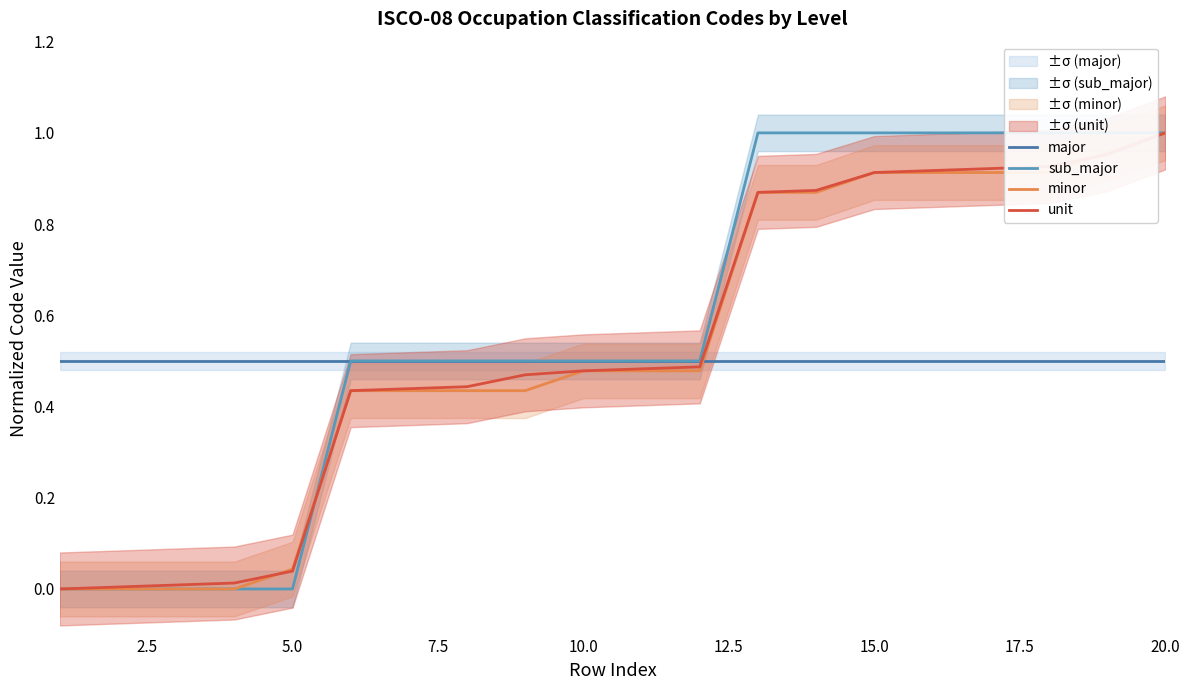

What are all the series names shown in the legend?

major, sub_major, minor, unit